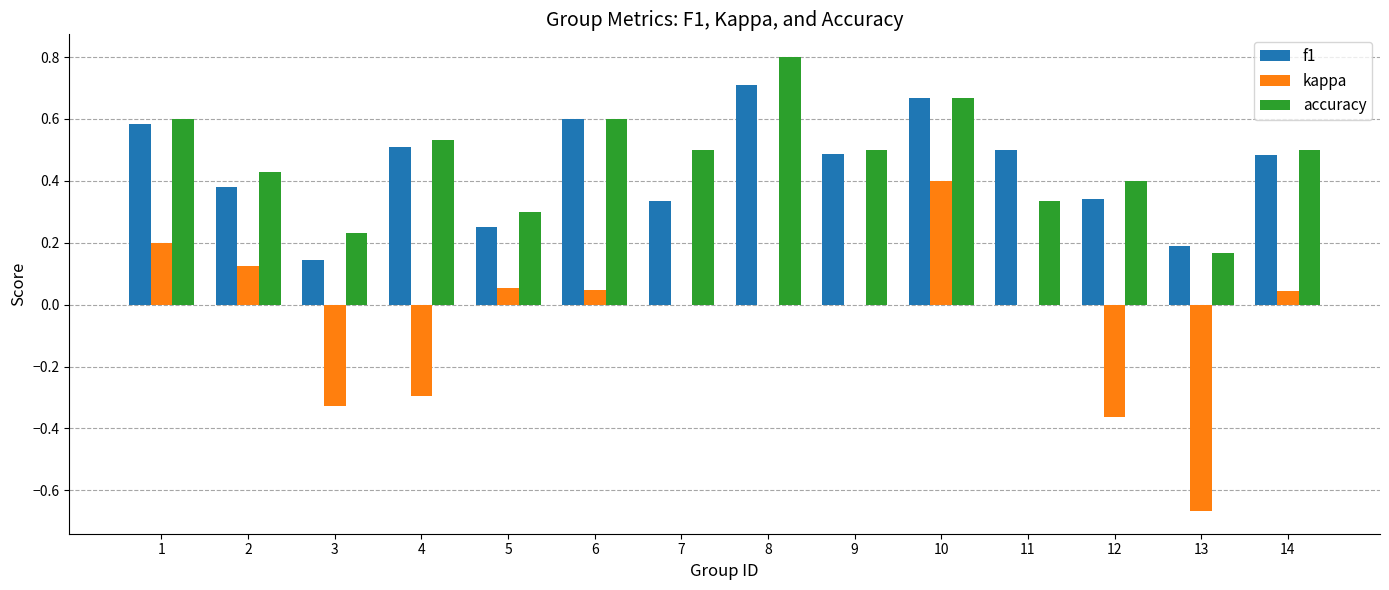

The value of f1 at 9 is 0.3. True or false?

False